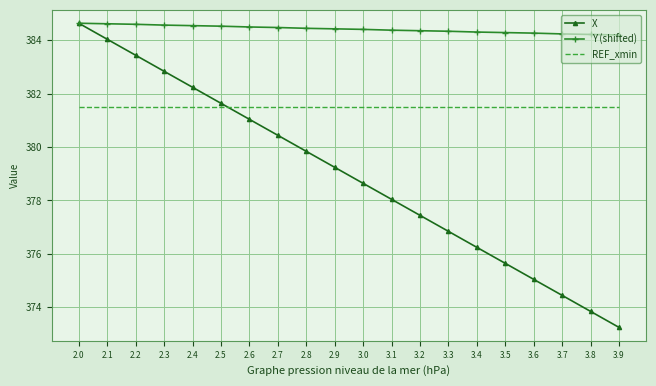

What position from the right is 2.8?

12